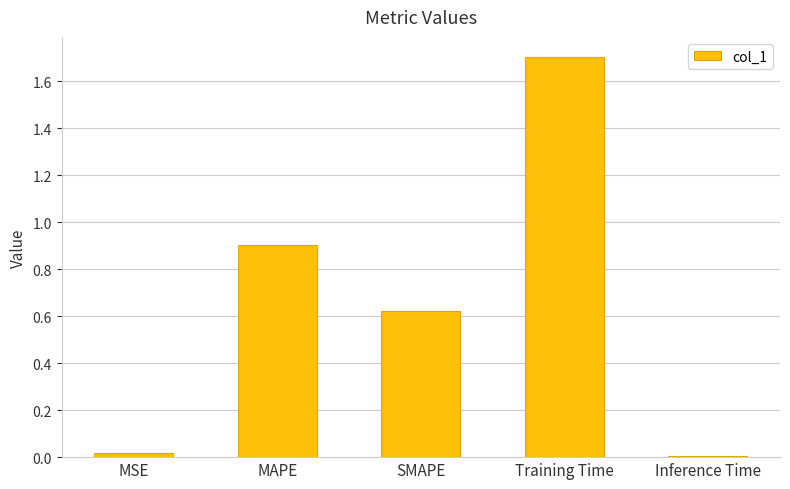

What is the label of the 1st bar from the left?

MSE